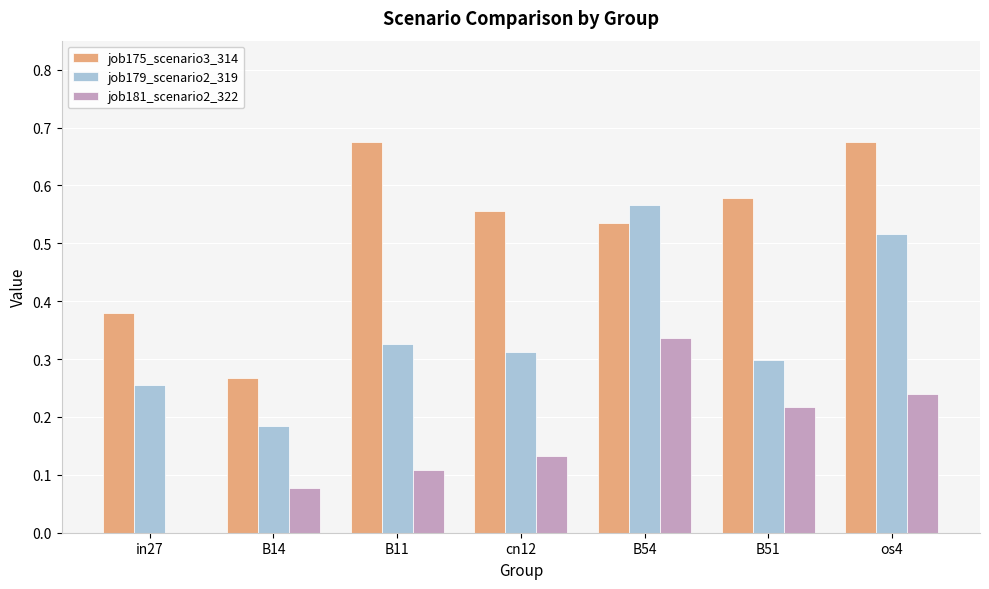

Count the number of categories in the chart.

7